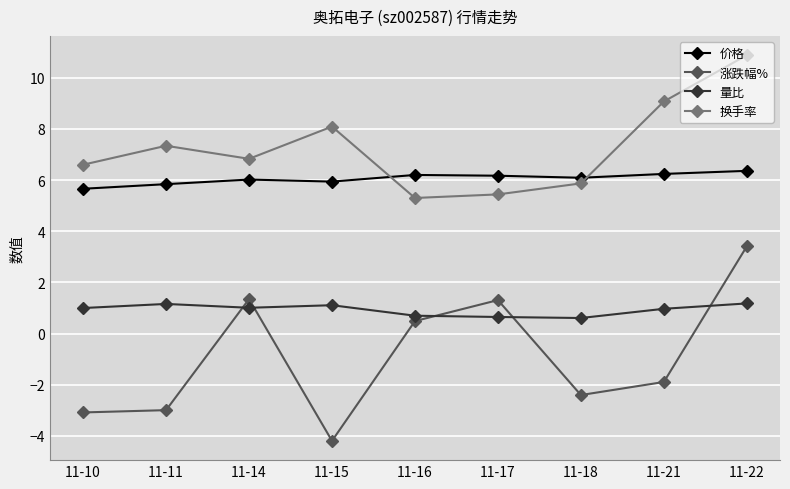

What is the minimum value for 涨跌幅%?

-4.2